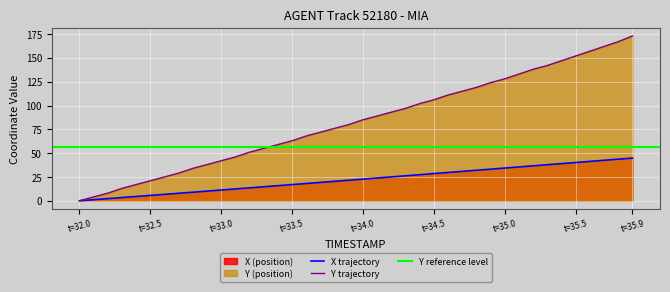

True or false: Y and X cross at least once.

False